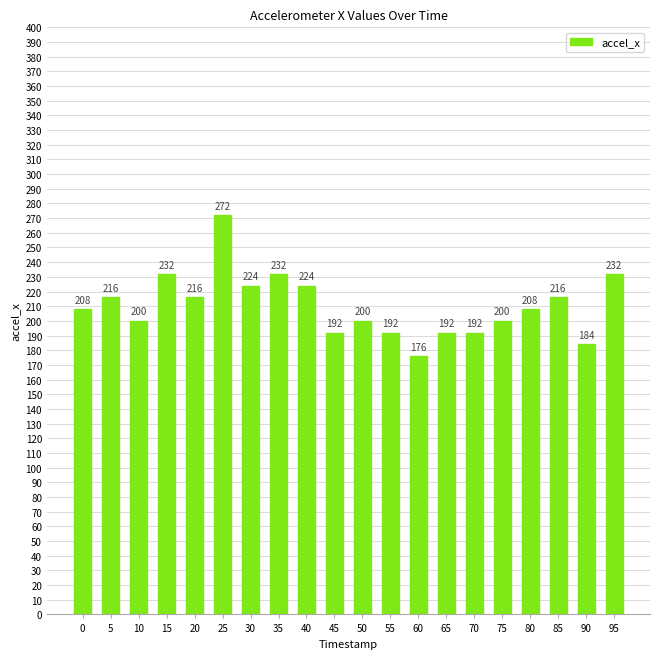

What is the value of the 5th bar from the left?

216